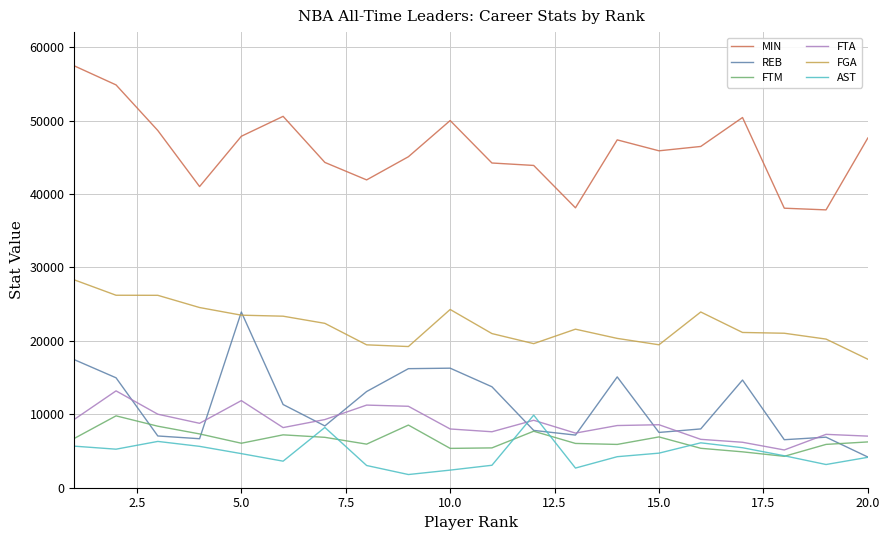

What is the sum of all FTA values?

174454